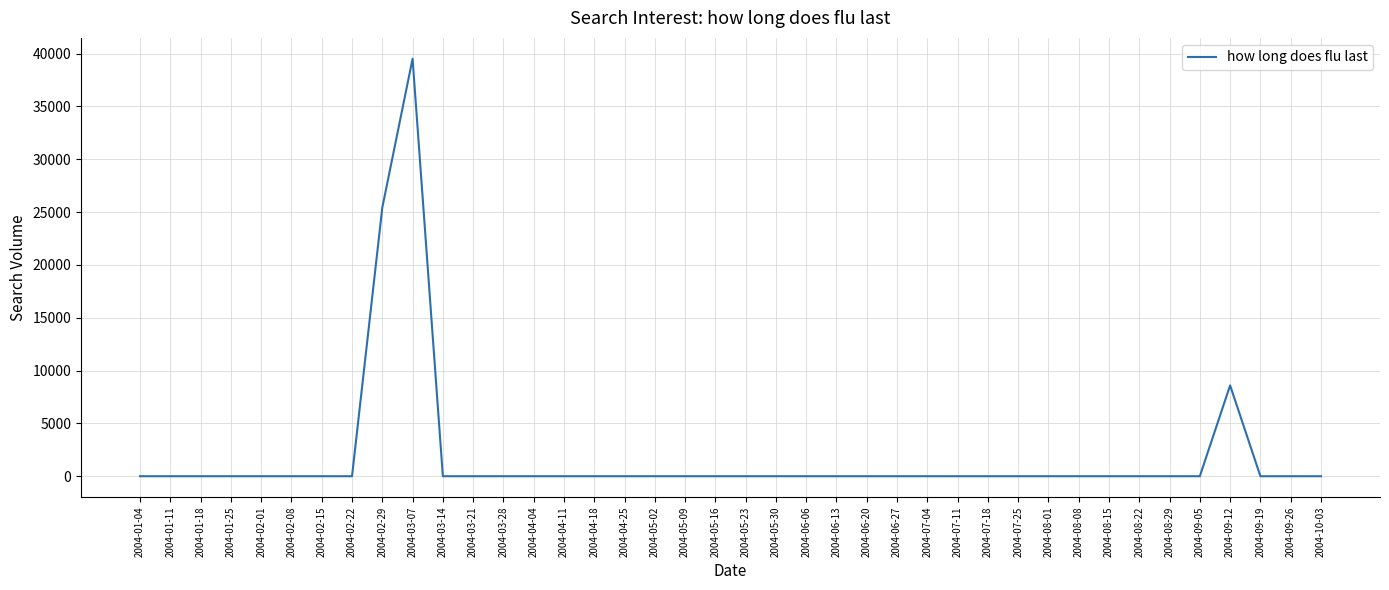

Where is the data nearest to the value 19753?

2004-02-29